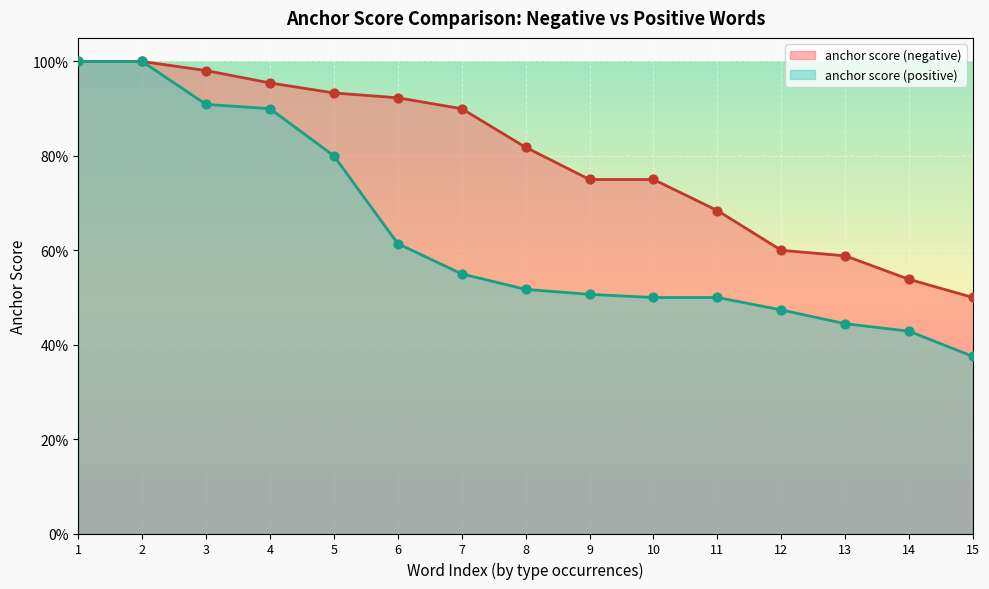

What is the total value across all series at 14?

1.0